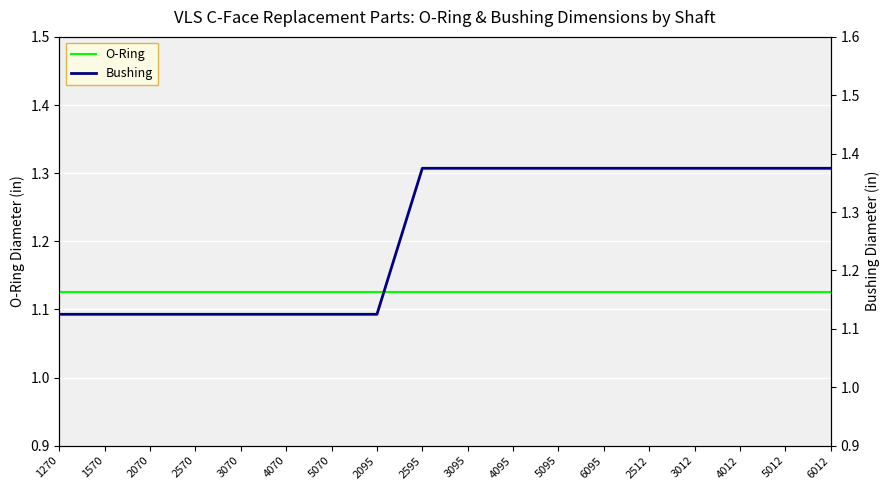

Read the Bushing value at 6095.

1.4